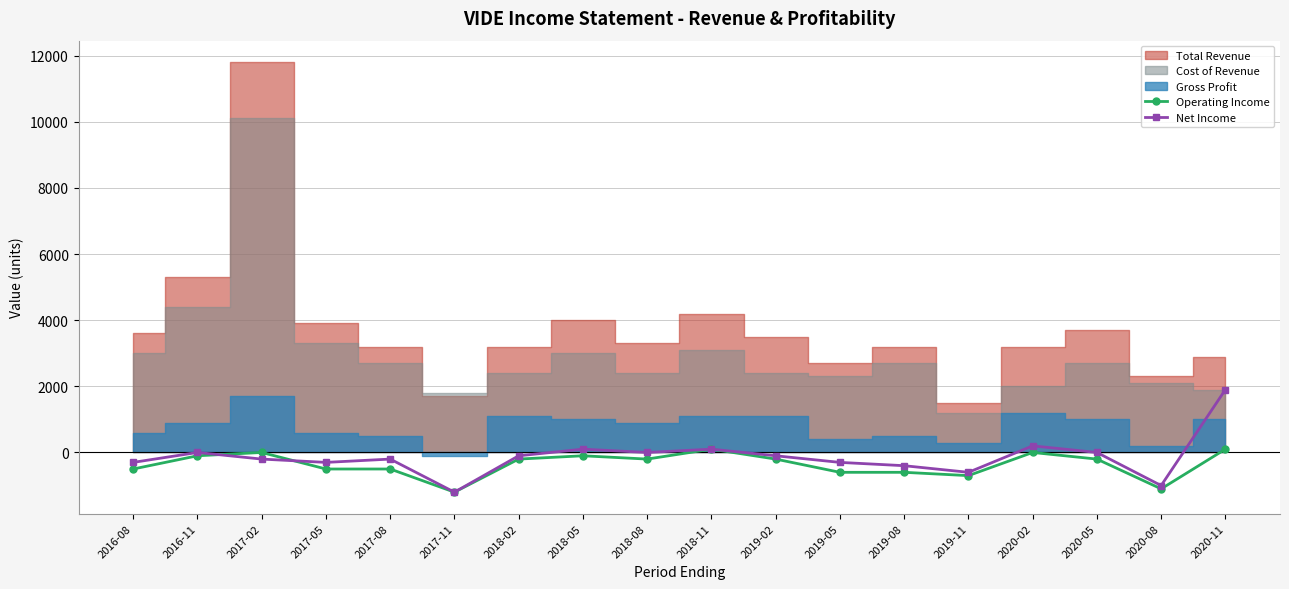

What is the maximum value for Net Income?

1900